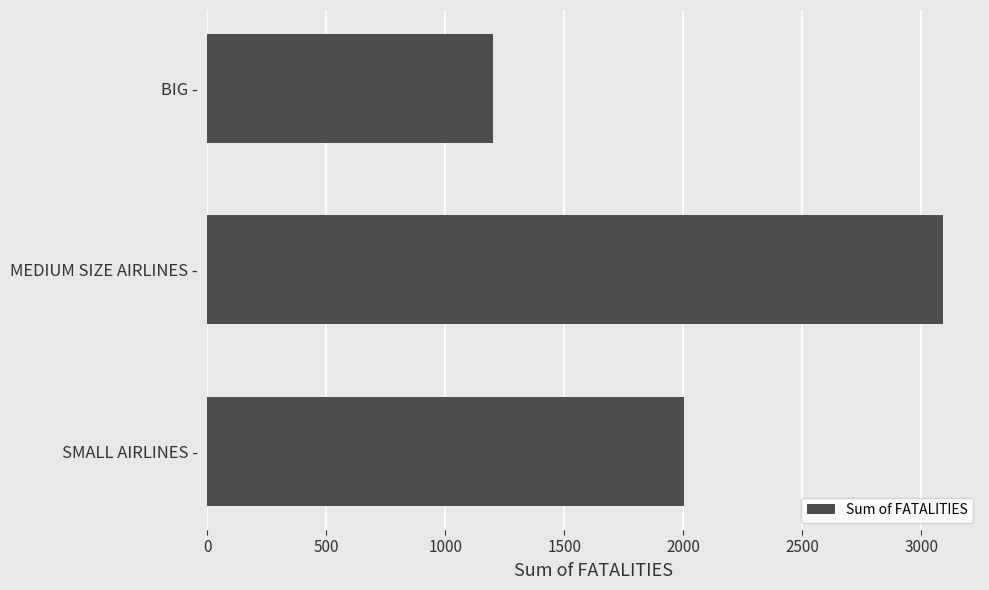

Rank the categories by value from highest to lowest.

MEDIUM SIZE AIRLINES -, SMALL AIRLINES -, BIG -